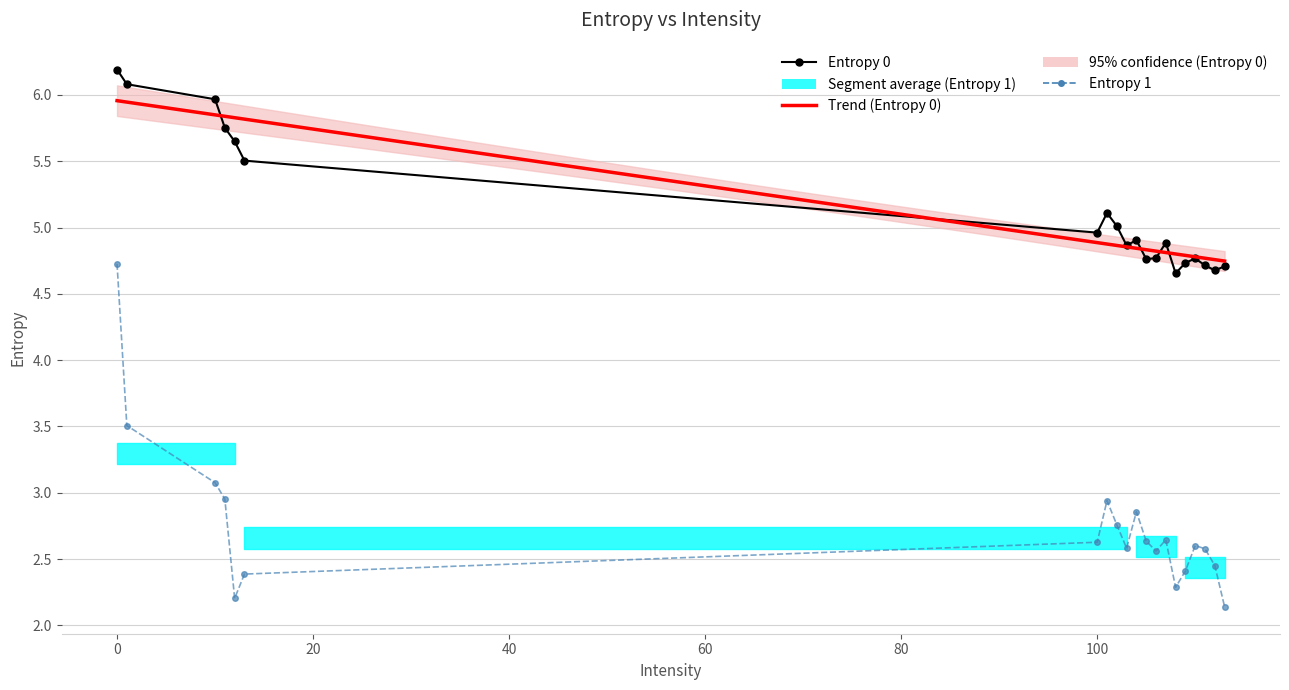

Which series changed the most between 12 and 111?

Entropy 0